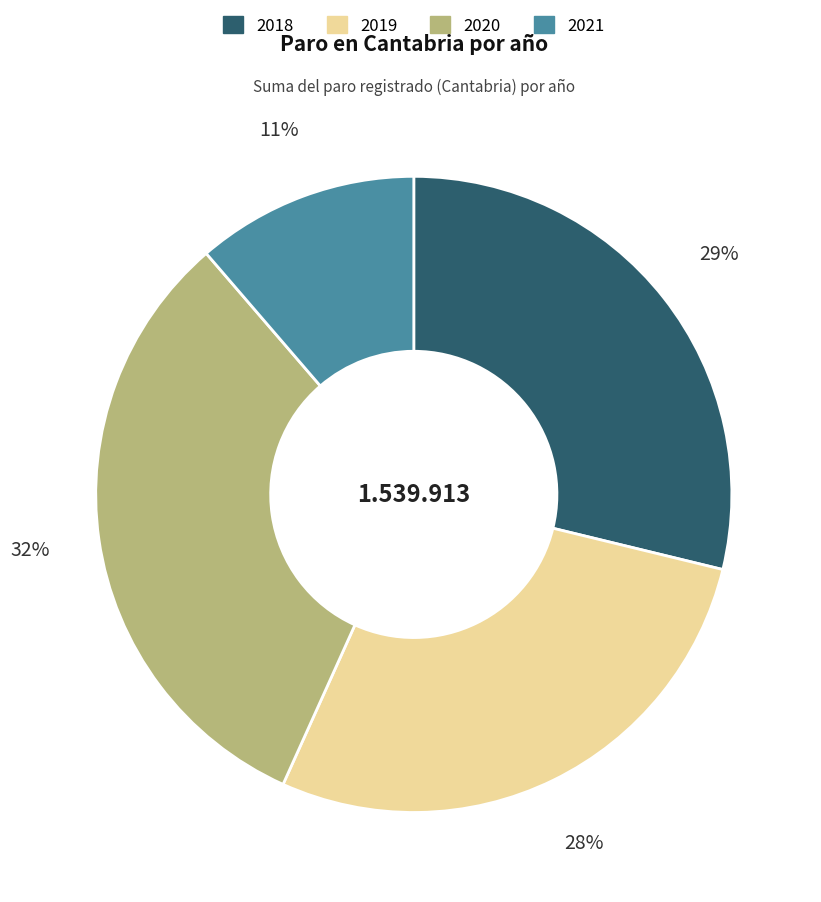

Is it true that 2020 is 32% of the pie?

True